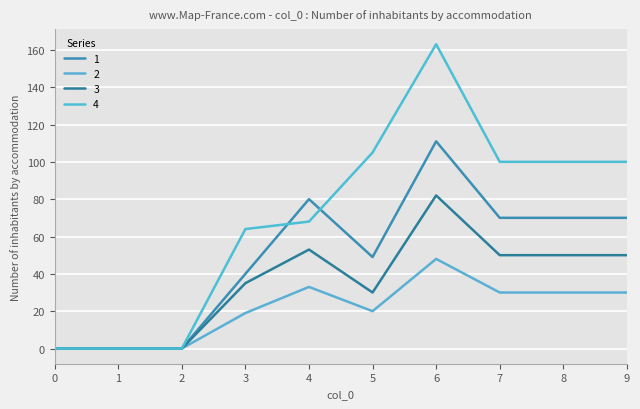

Rank the series at 6 from lowest to highest value.

2, 3, 1, 4